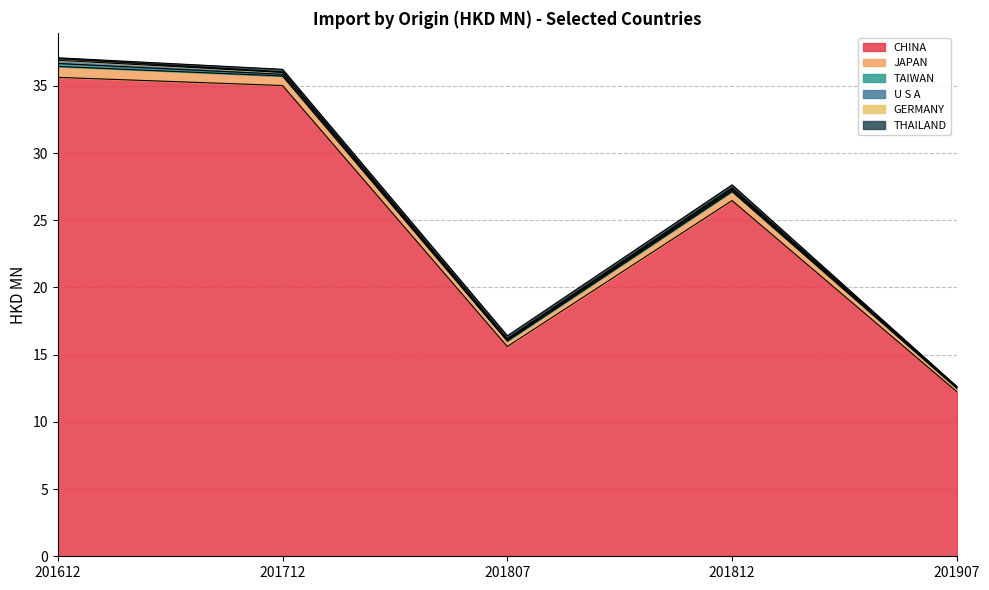

Rank the series at 201907 from highest to lowest value.

CHINA, JAPAN, TAIWAN, U S A, GERMANY, THAILAND